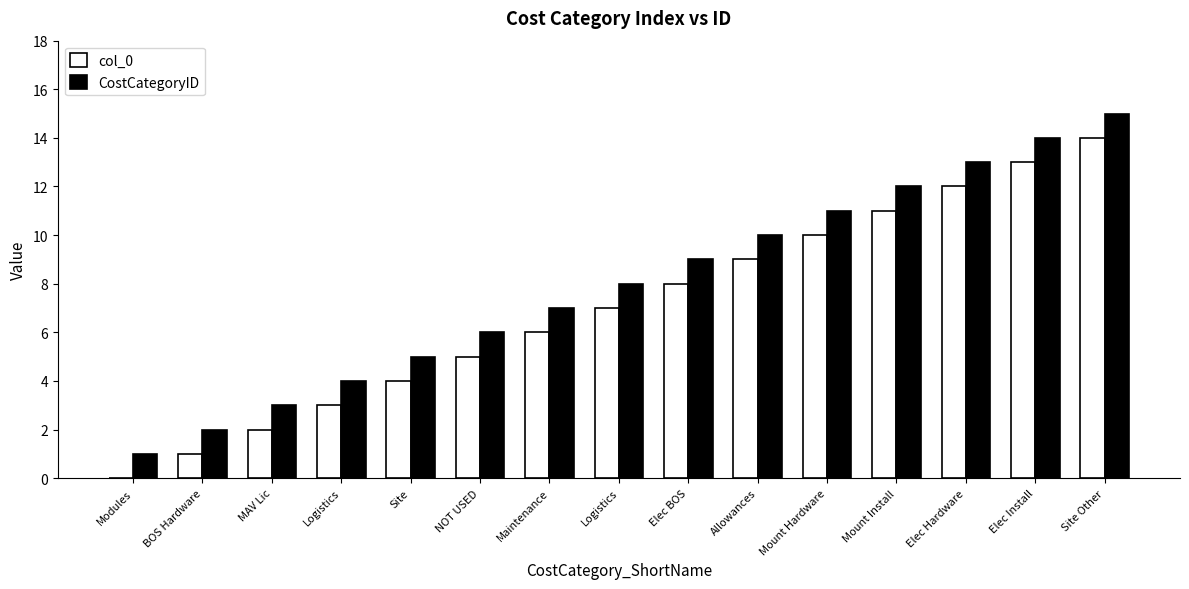

At how many categories does at least one series exceed 2?

13